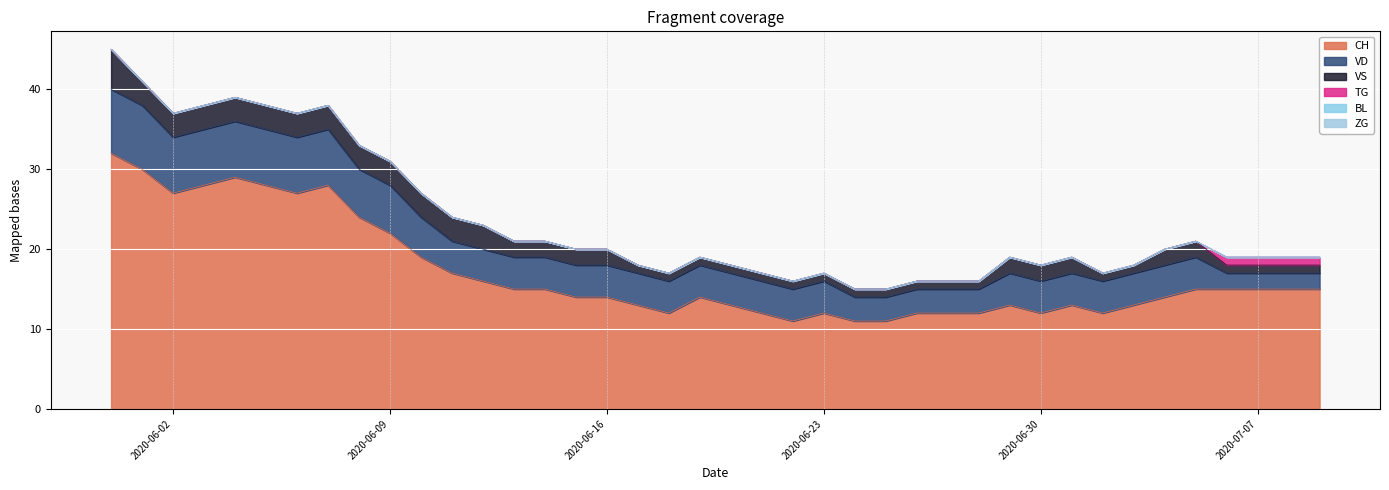

True or false: ZG and CH cross at least once.

False